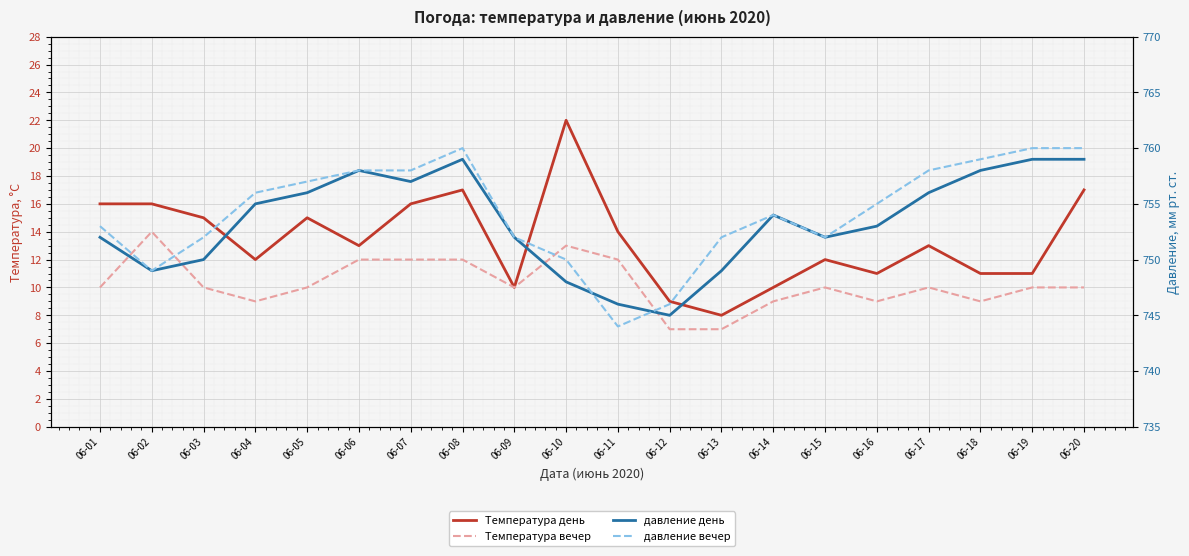

Count the Температура вечер values in the range 9 to 12.

16